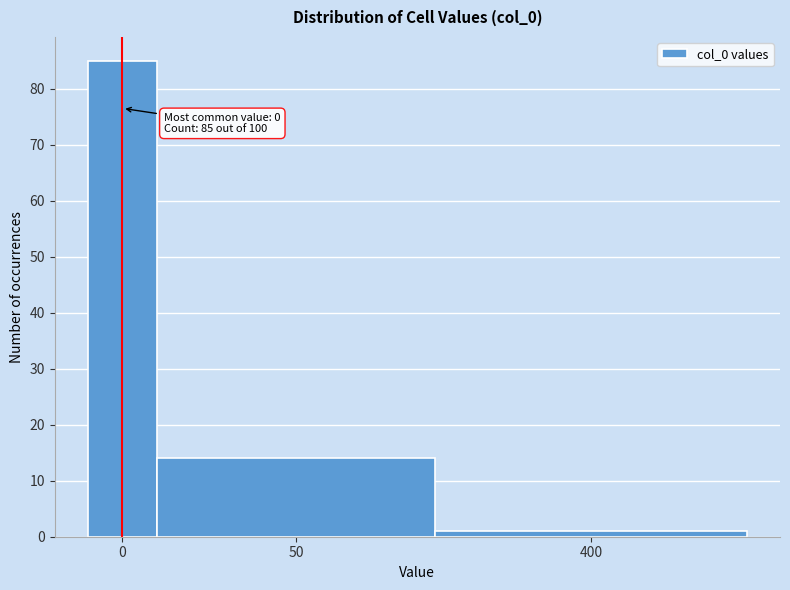

Reading left to right, what are all the values shown in this chart?

0=85	50=14	400=1